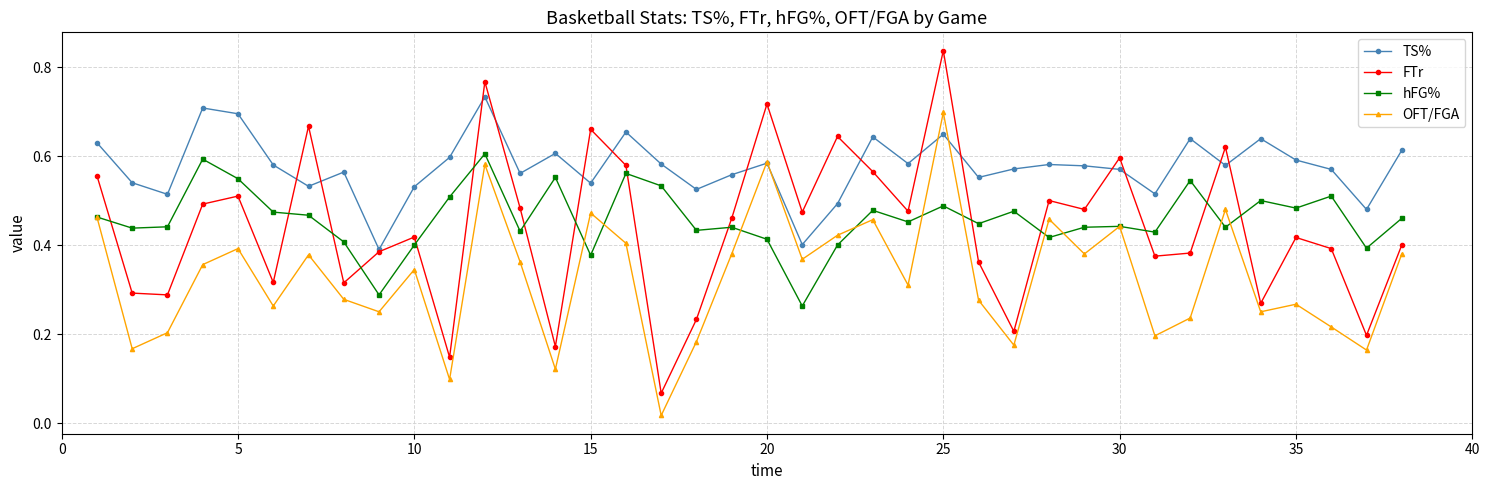

Which series has the largest range (max minus min)?

FTr